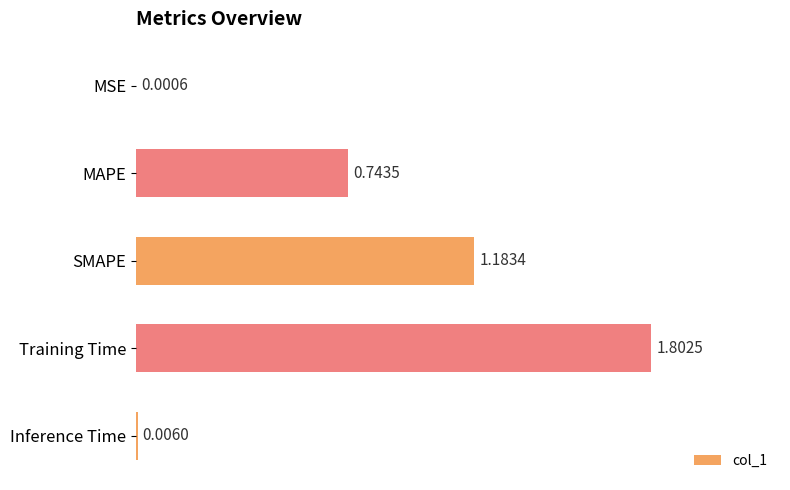

At which label is the value closest to 0?

MSE